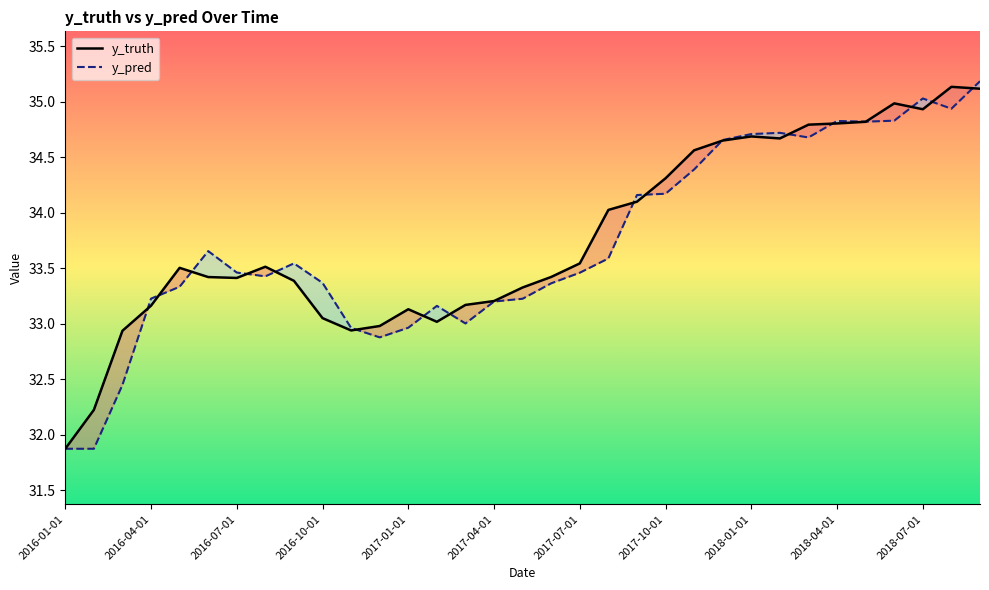

What is the greatest value displayed?

35.2